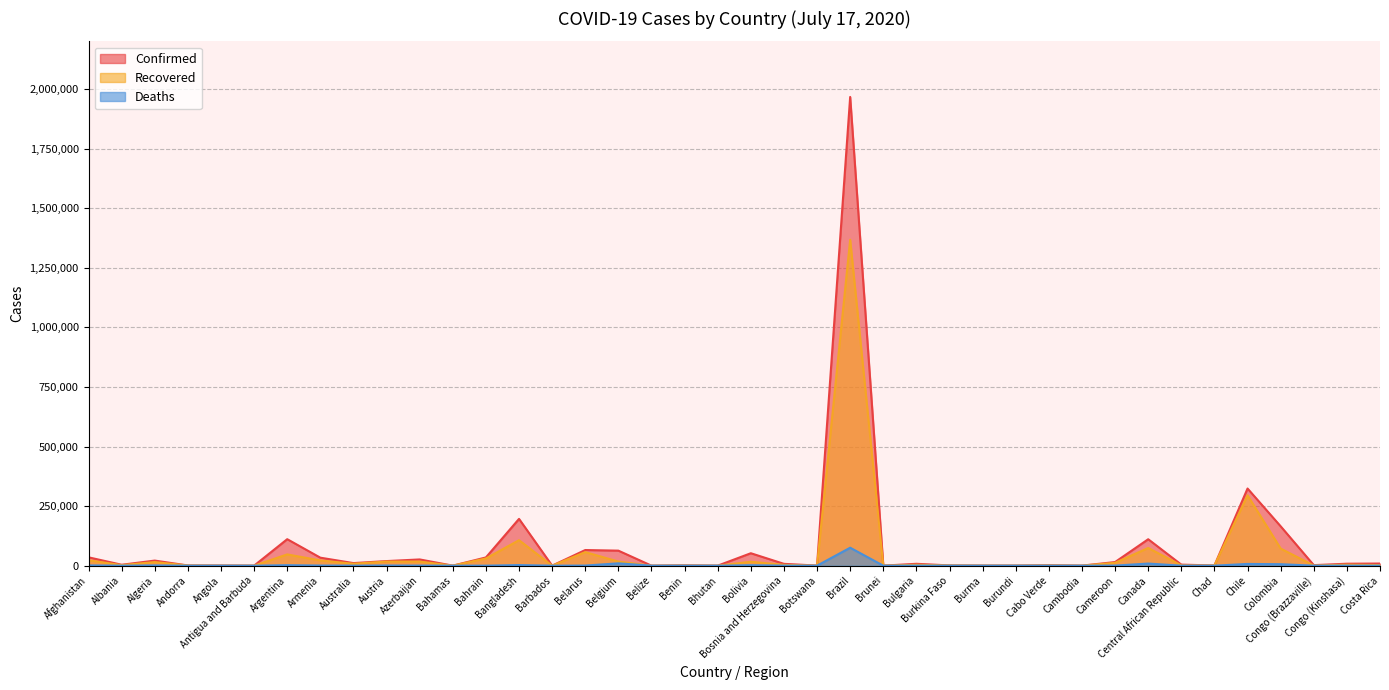

Is the value of Recovered at Azerbaijan greater than the value of Deaths at Barbados?

Yes